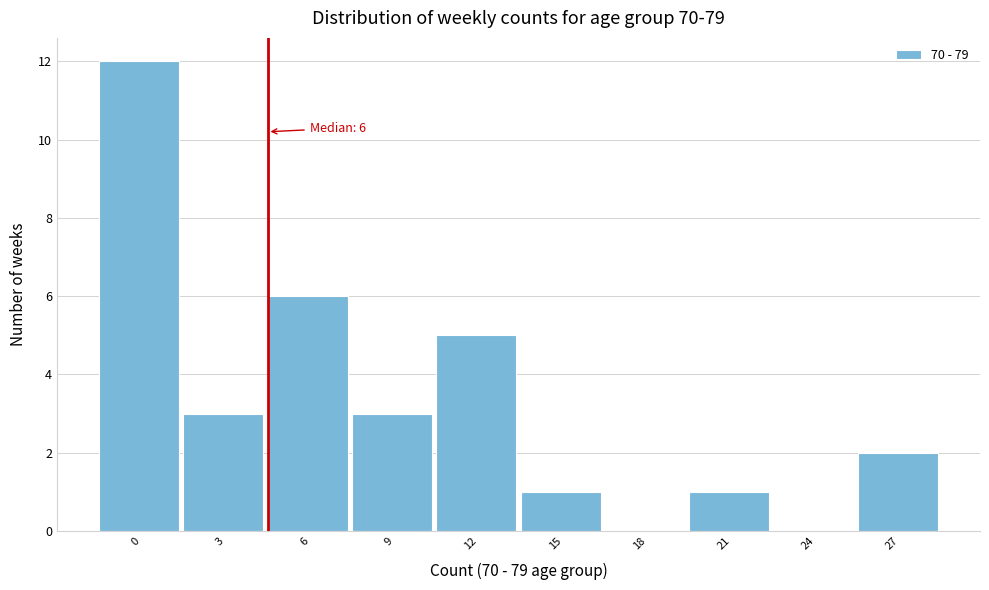

Reading left to right, transcribe all the data shown in this chart.

0=12	3=3	6=6	9=3	12=5	15=1	18=0	21=1	24=0	27=2